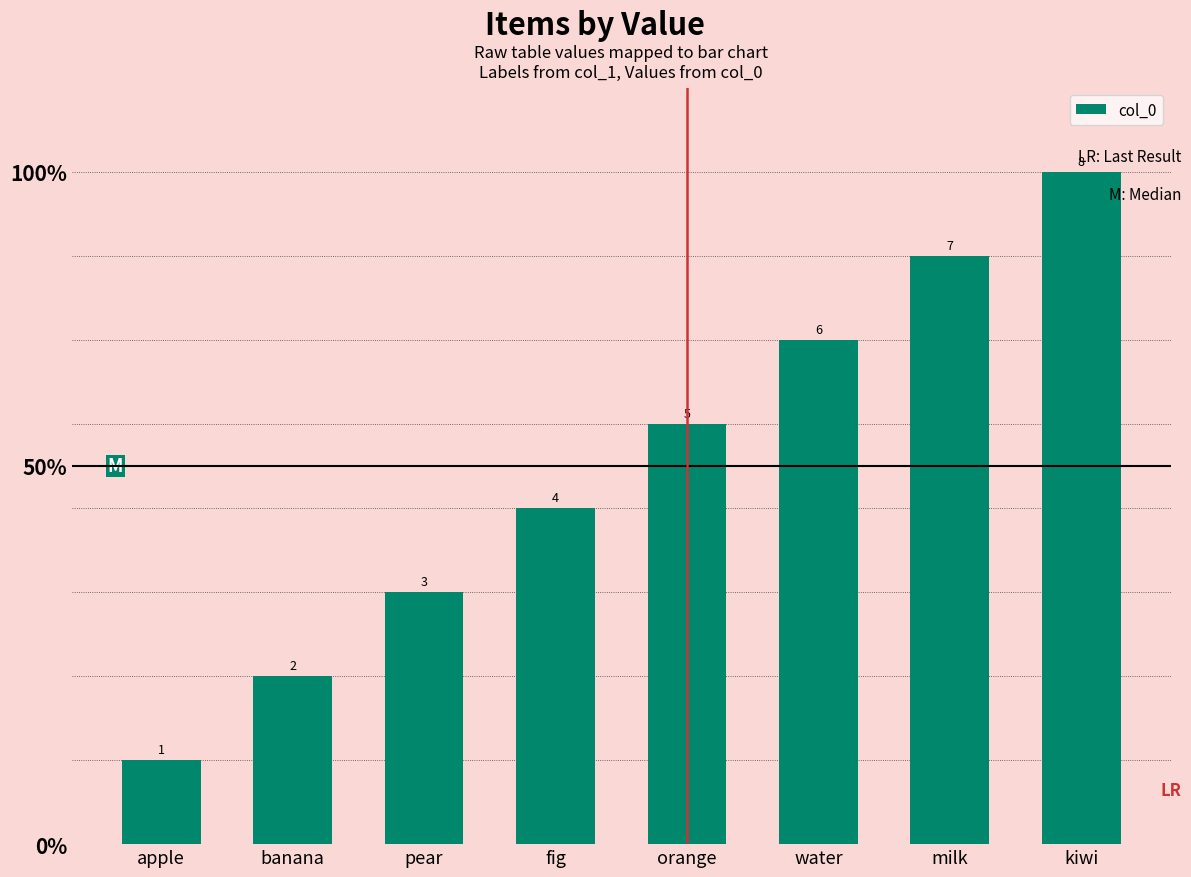

What is the sum of all values?

36